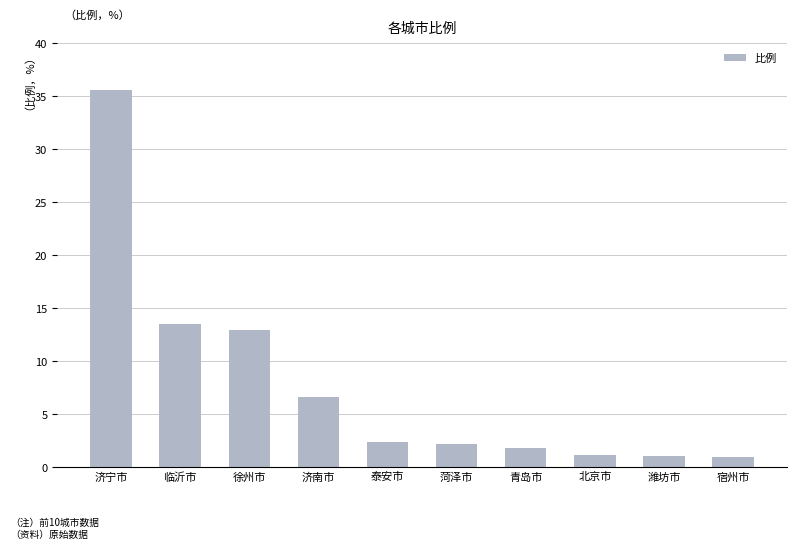

Read the value at 青岛市.

1.8